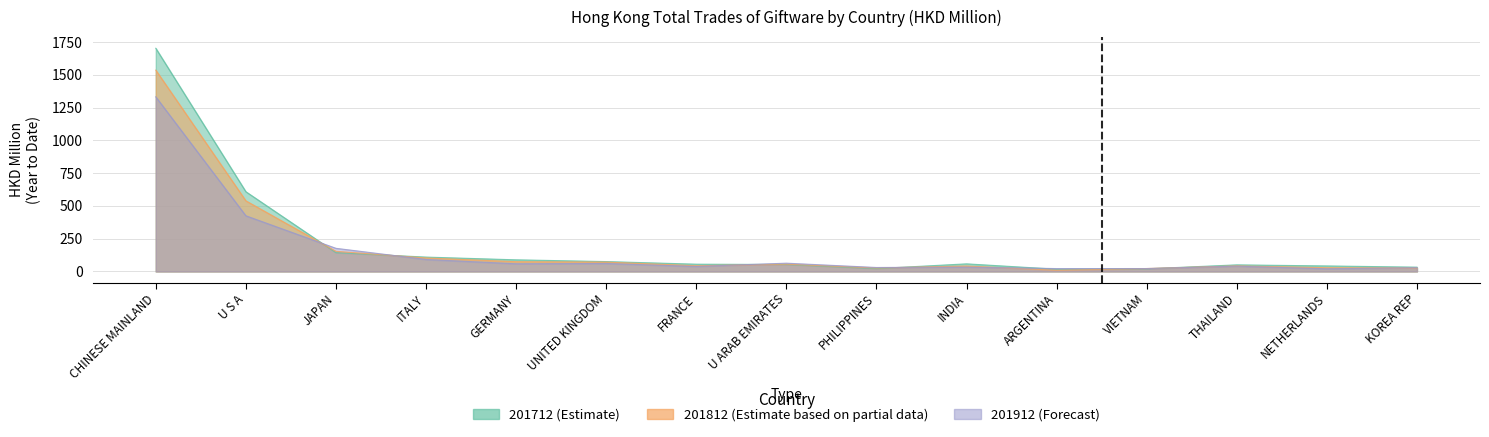

At how many categories does at least one series exceed 1441?

1